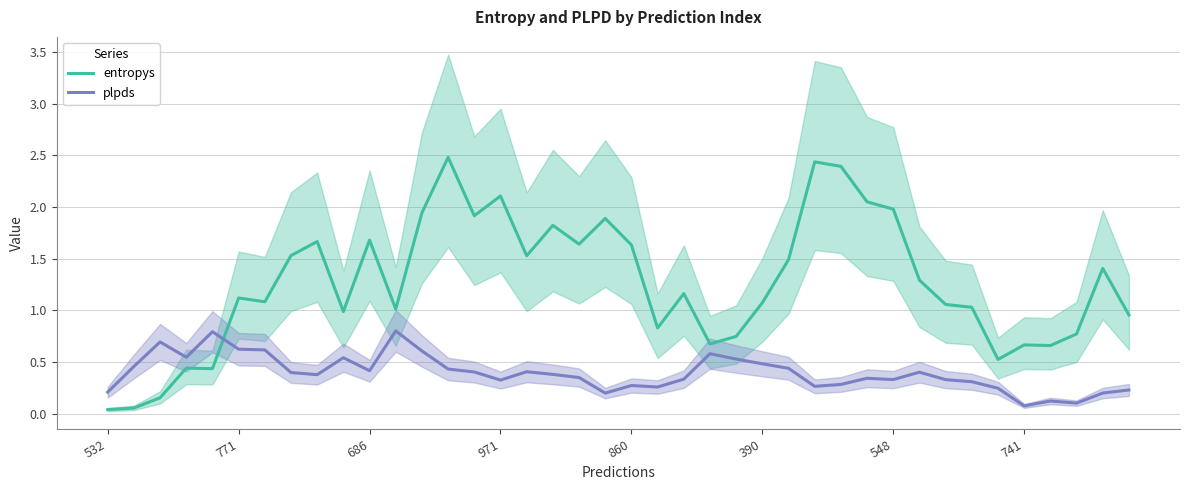

List the series in order of their peak value, highest first.

entropys, plpds